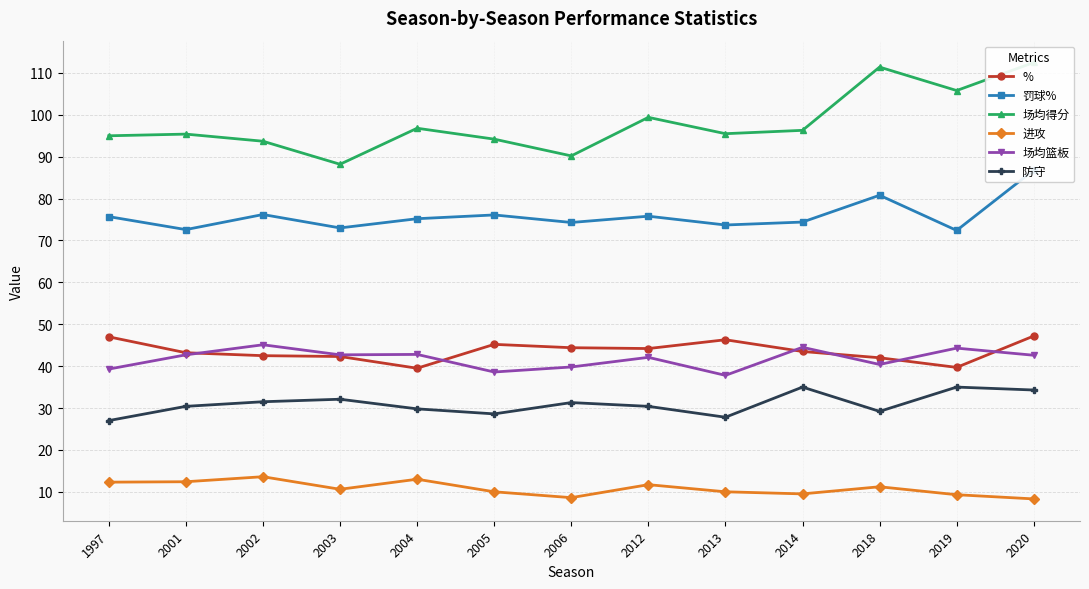

True or false: 场均得分 has a value of 125.2 at 2014.

False